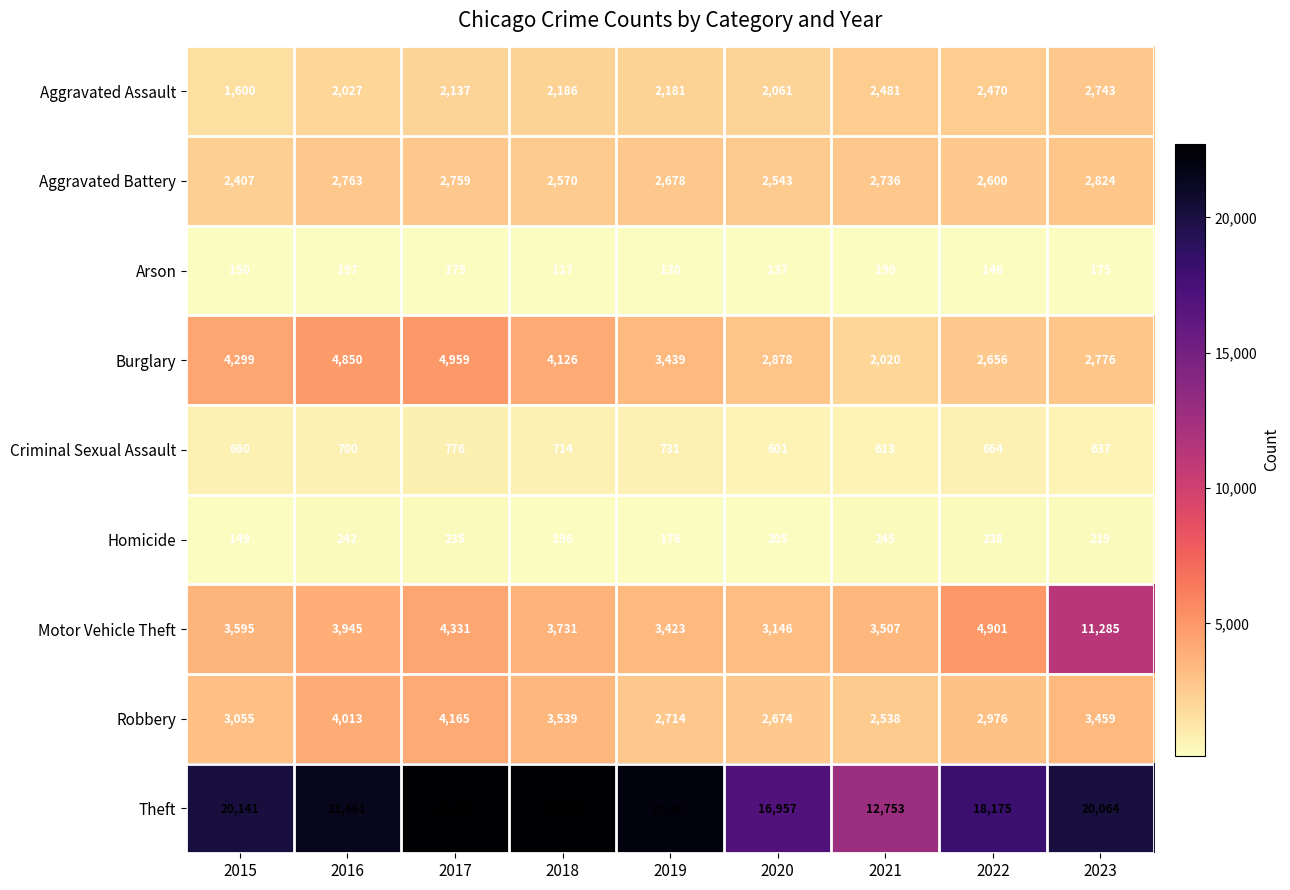

At which label is Robbery closest to 3351?

2023